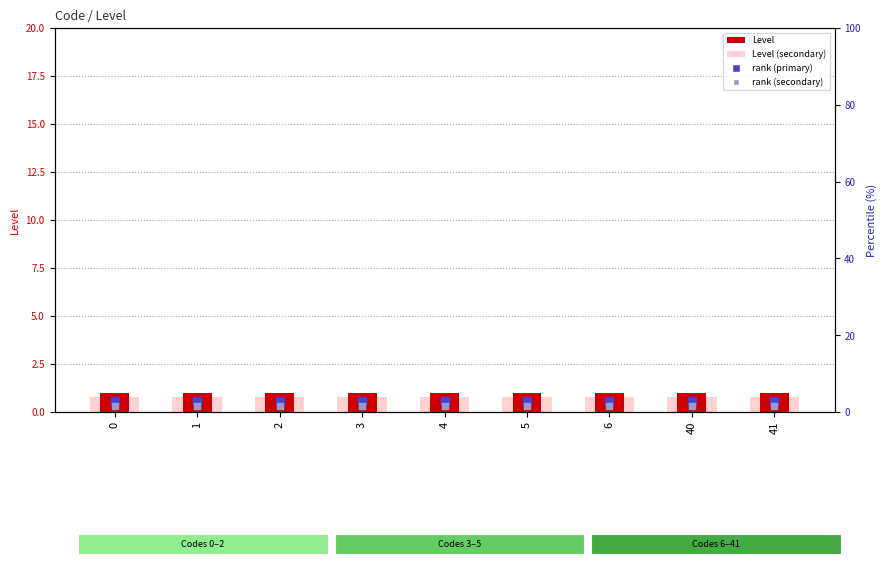

Which series has the largest total across all categories?

Level